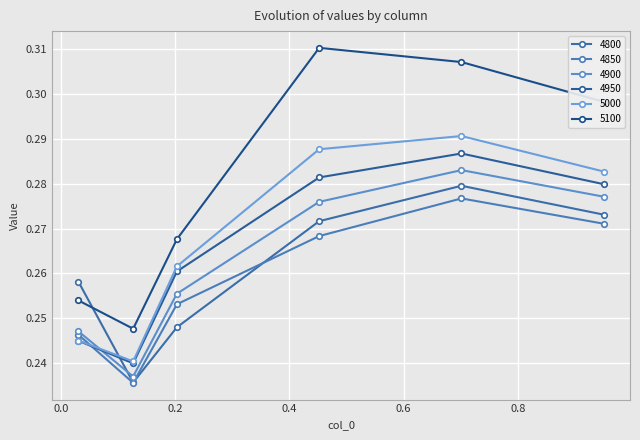

How many categories are shown in the chart?

6